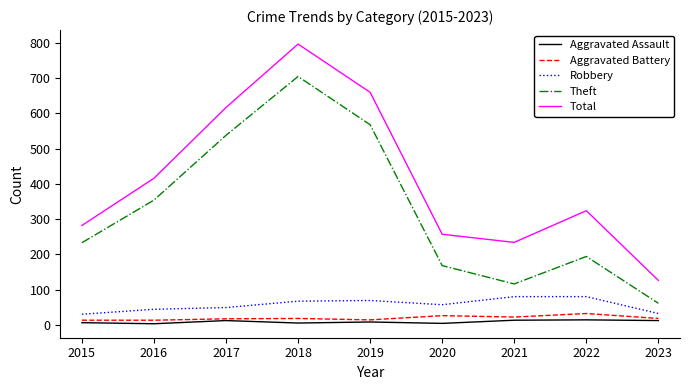

True or false: Robbery and Theft cross at least once.

False